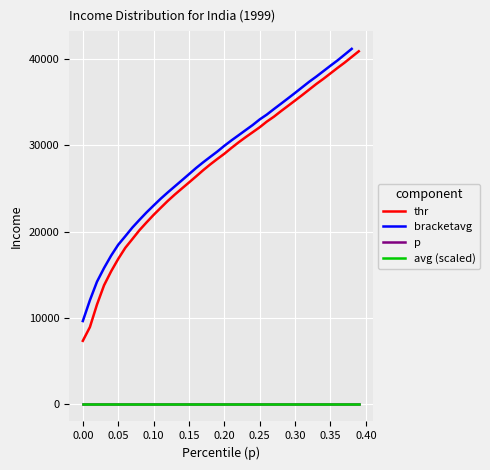

True or false: p and thr intersect in this chart.

False